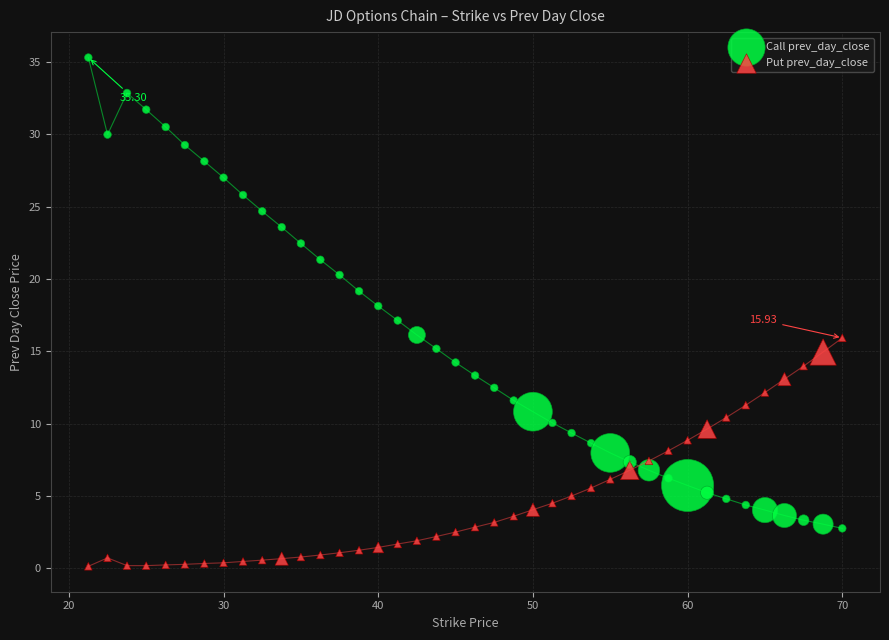

Which series reaches the minimum Y coordinate?

Put prev_day_close